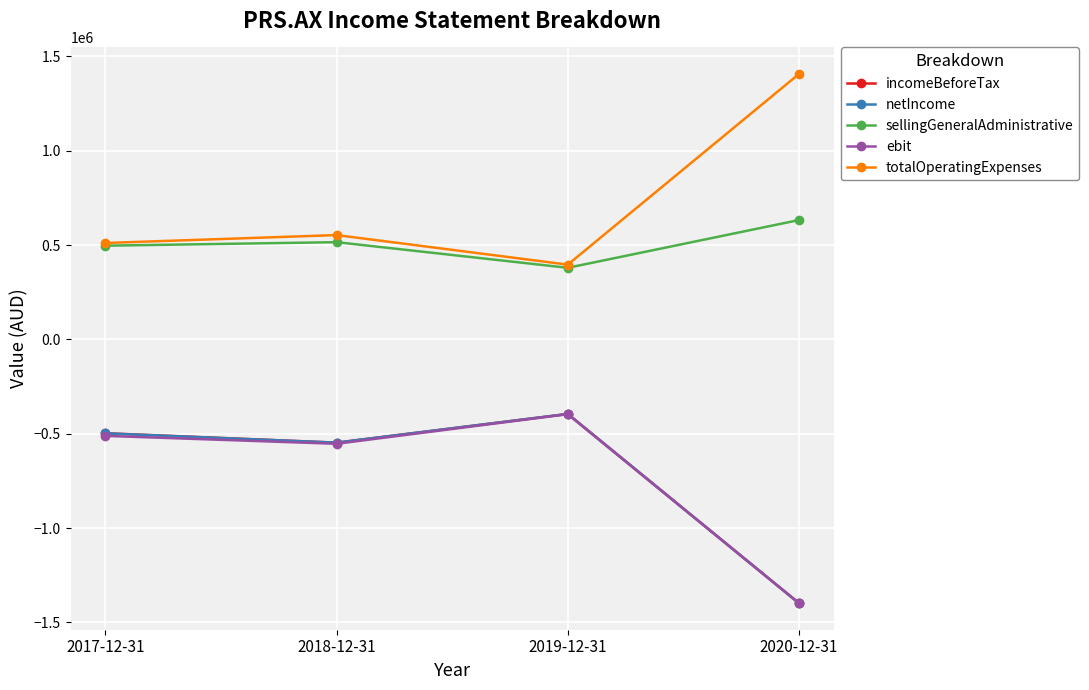

Which category has the highest value across all series?

2020-12-31